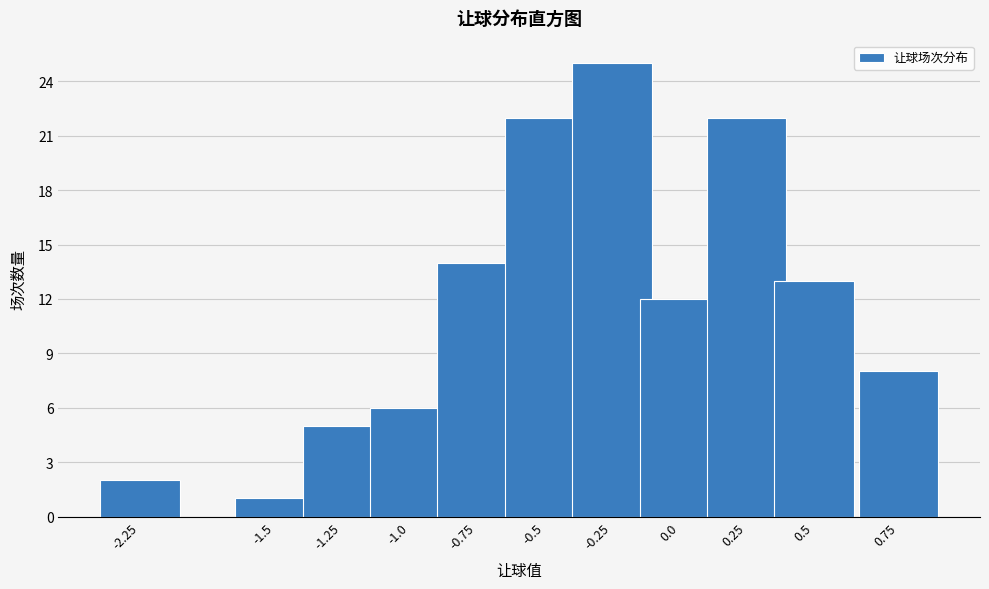

Reading left to right, list all the values displayed in this chart.

-2.25=2	-1.5=1	-1.25=5	-1.0=6	-0.75=14	-0.5=22	-0.25=25	0.0=12	0.25=22	0.5=13	0.75=8